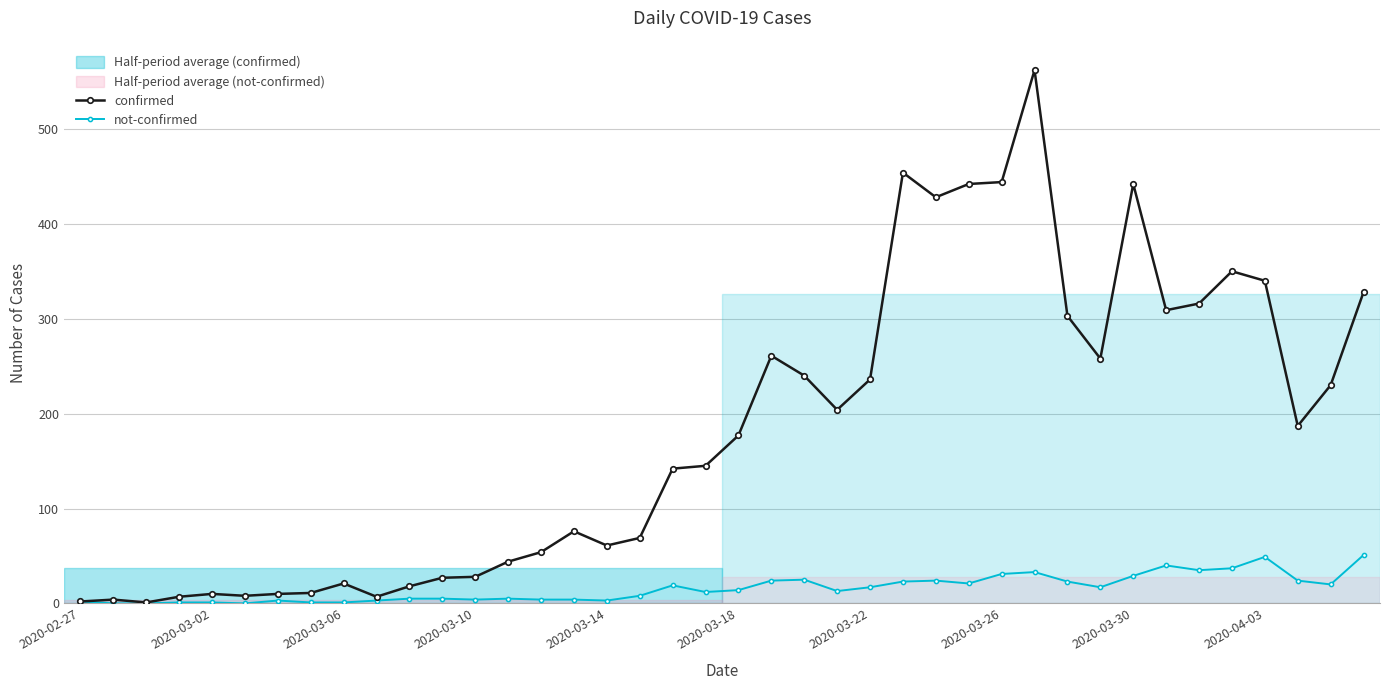

What is the maximum value shown in the chart?

562